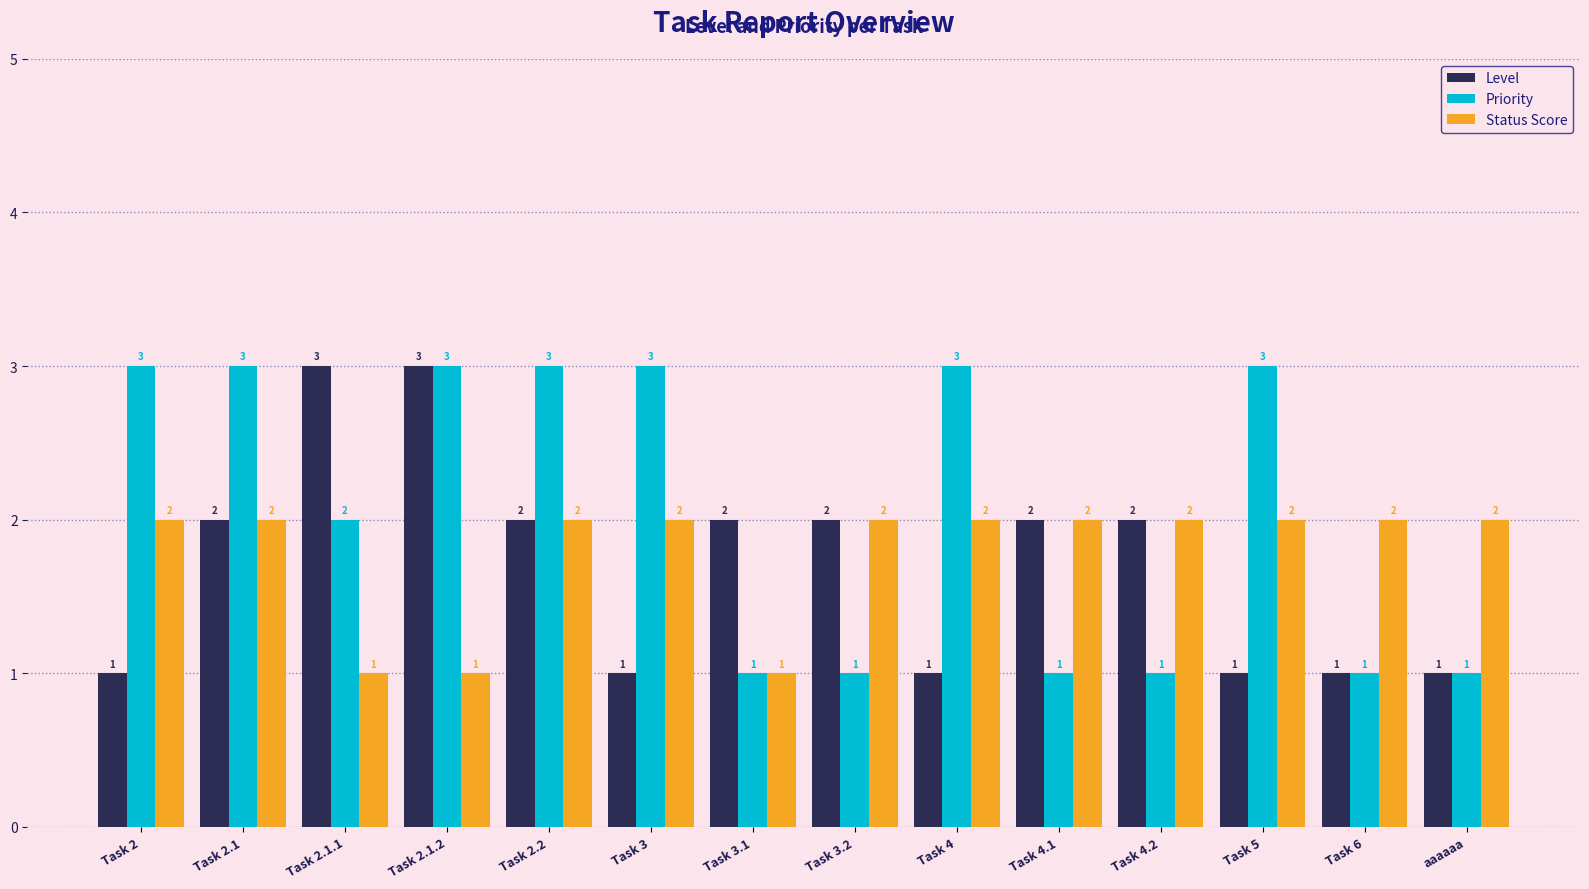

Reading right to left, extract all data points from this chart.

Level: aaaaaa=1	Task 6=1	Task 5=1	Task 4.2=2	Task 4.1=2	Task 4=1	Task 3.2=2	Task 3.1=2	Task 3=1	Task 2.2=2	Task 2.1.2=3	Task 2.1.1=3	Task 2.1=2	Task 2=1
Priority: aaaaaa=1	Task 6=1	Task 5=3	Task 4.2=1	Task 4.1=1	Task 4=3	Task 3.2=1	Task 3.1=1	Task 3=3	Task 2.2=3	Task 2.1.2=3	Task 2.1.1=2	Task 2.1=3	Task 2=3
Status Score: aaaaaa=2	Task 6=2	Task 5=2	Task 4.2=2	Task 4.1=2	Task 4=2	Task 3.2=2	Task 3.1=1	Task 3=2	Task 2.2=2	Task 2.1.2=1	Task 2.1.1=1	Task 2.1=2	Task 2=2